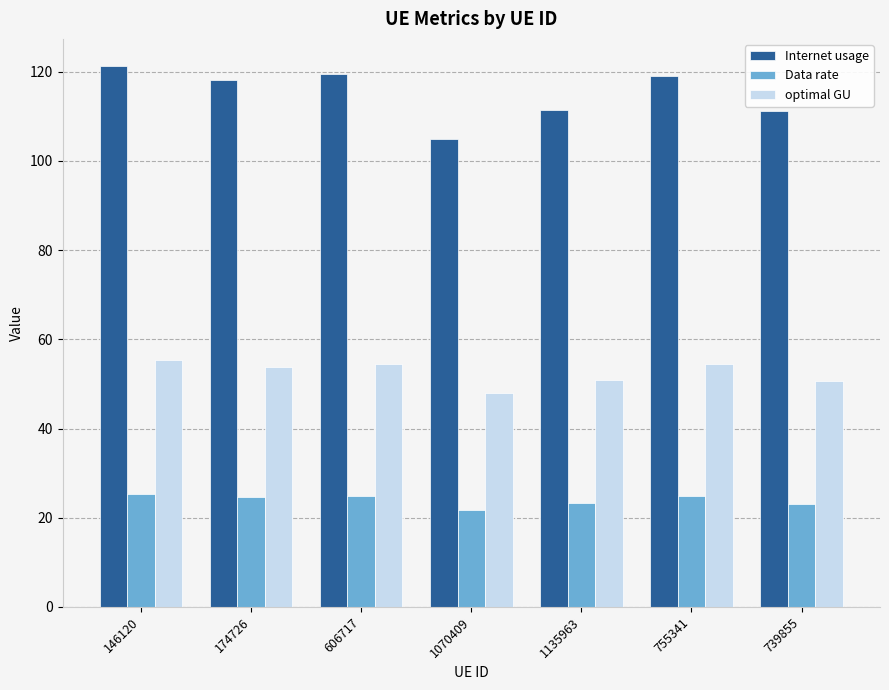

What is the total value across all series at 755341?

198.3